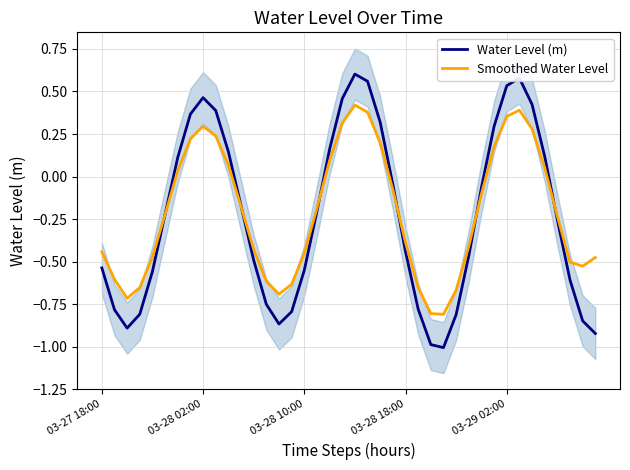

Which has a higher value, 26 or 37?

37